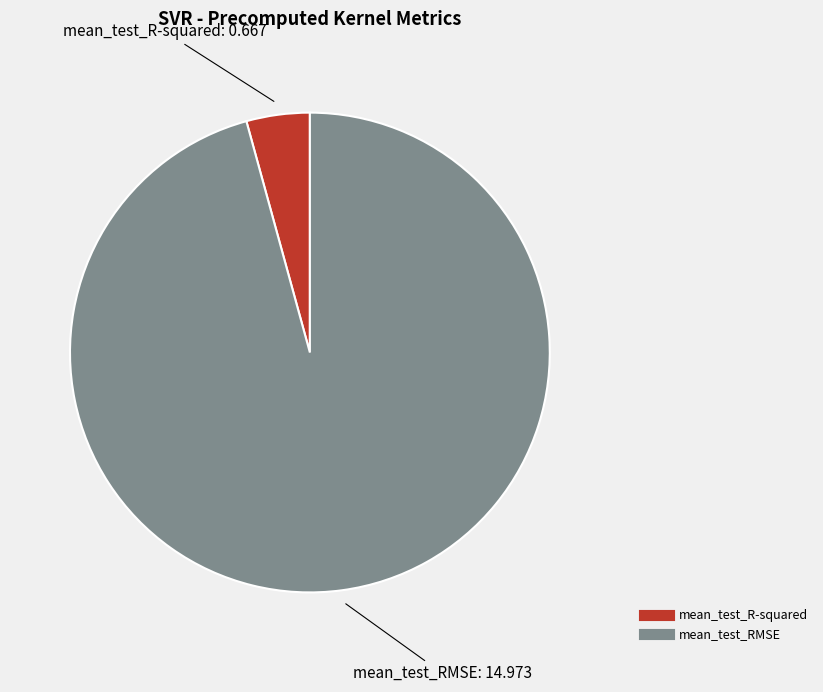

Combined, do mean_test_R-squared and mean_test_RMSE account for over 50%?

Yes